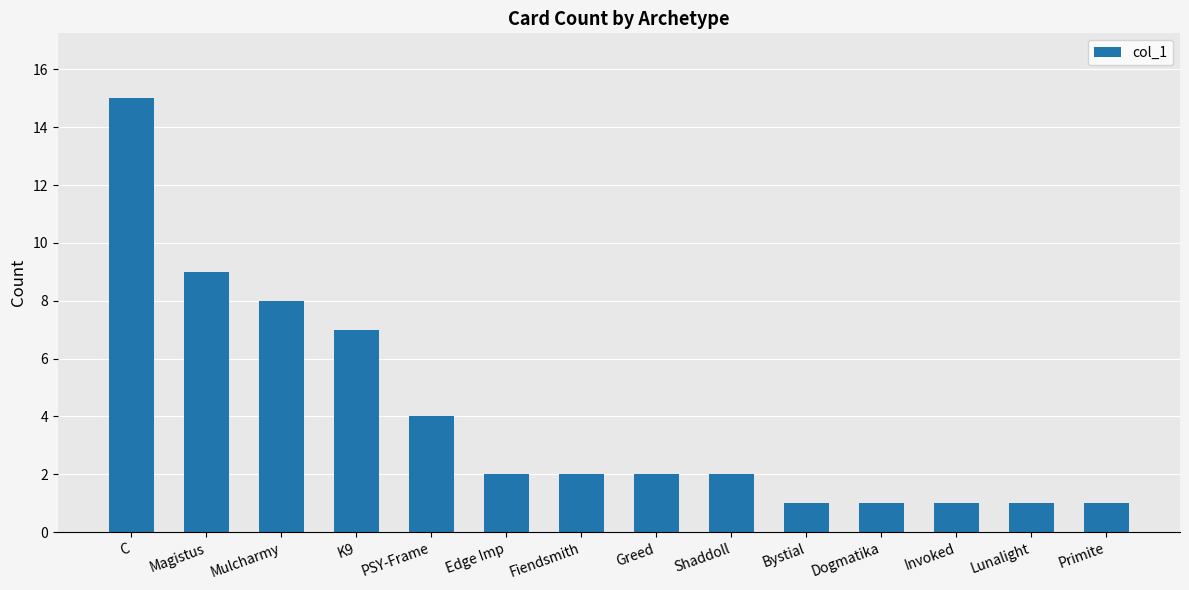

What is the difference between the maximum and minimum values?

14